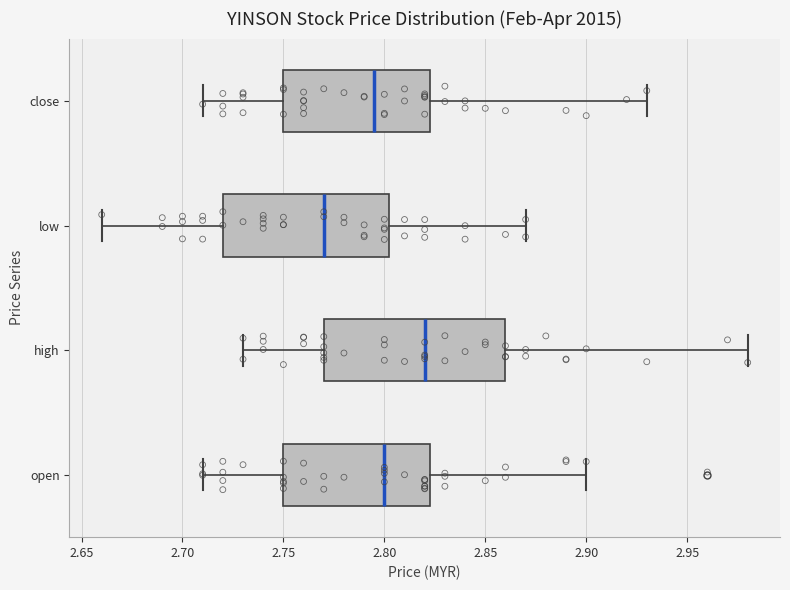

Which box's median line is the furthest to the left?

low